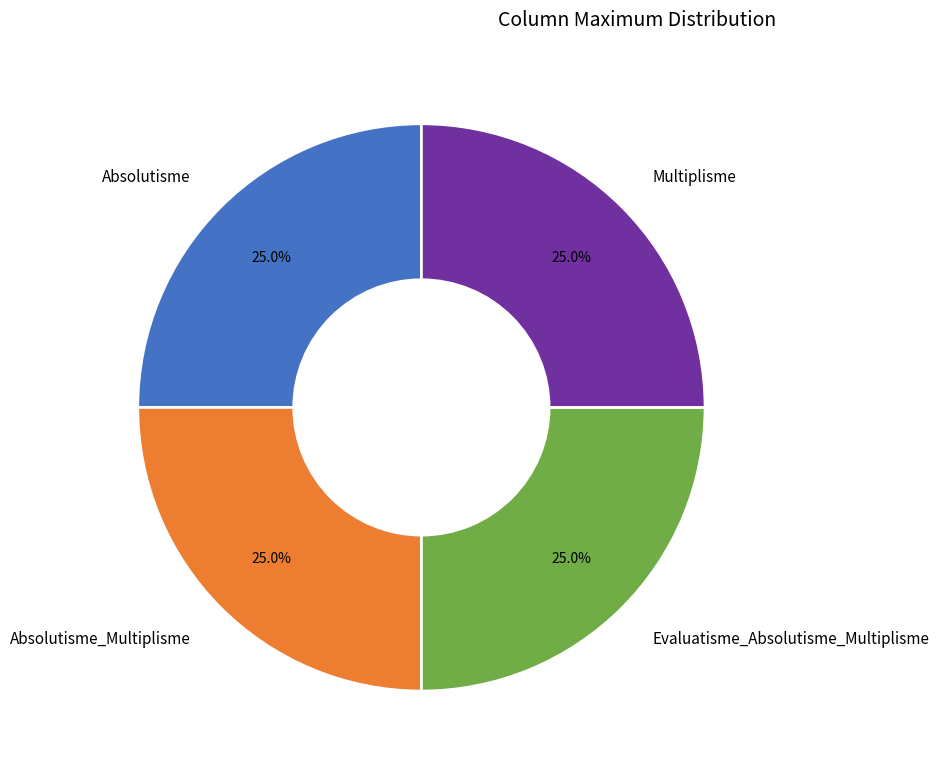

What percentage do Absolutisme_Multiplisme and Absolutisme together represent?

50.0%